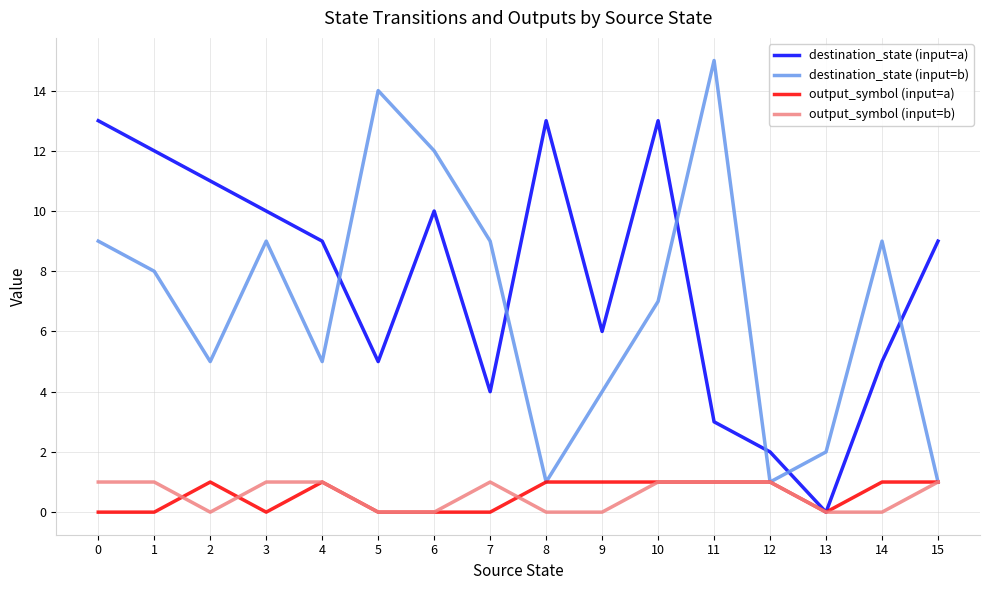

Which series has the largest total across all categories?

destination_state (input=a)